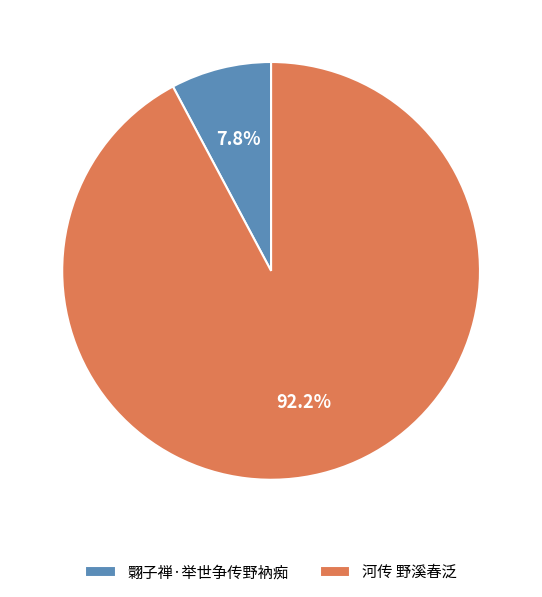

Between 翾子禅·举世争传野衲痴 and 河传 野溪春泛, which is larger?

河传 野溪春泛